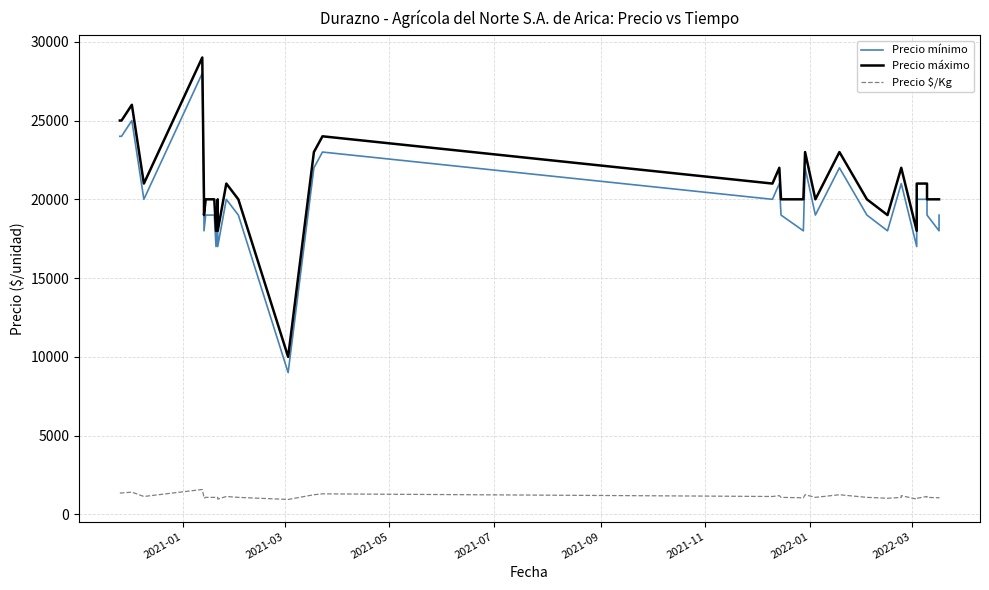

How many interior local valleys does the Precio máximo series have?

9